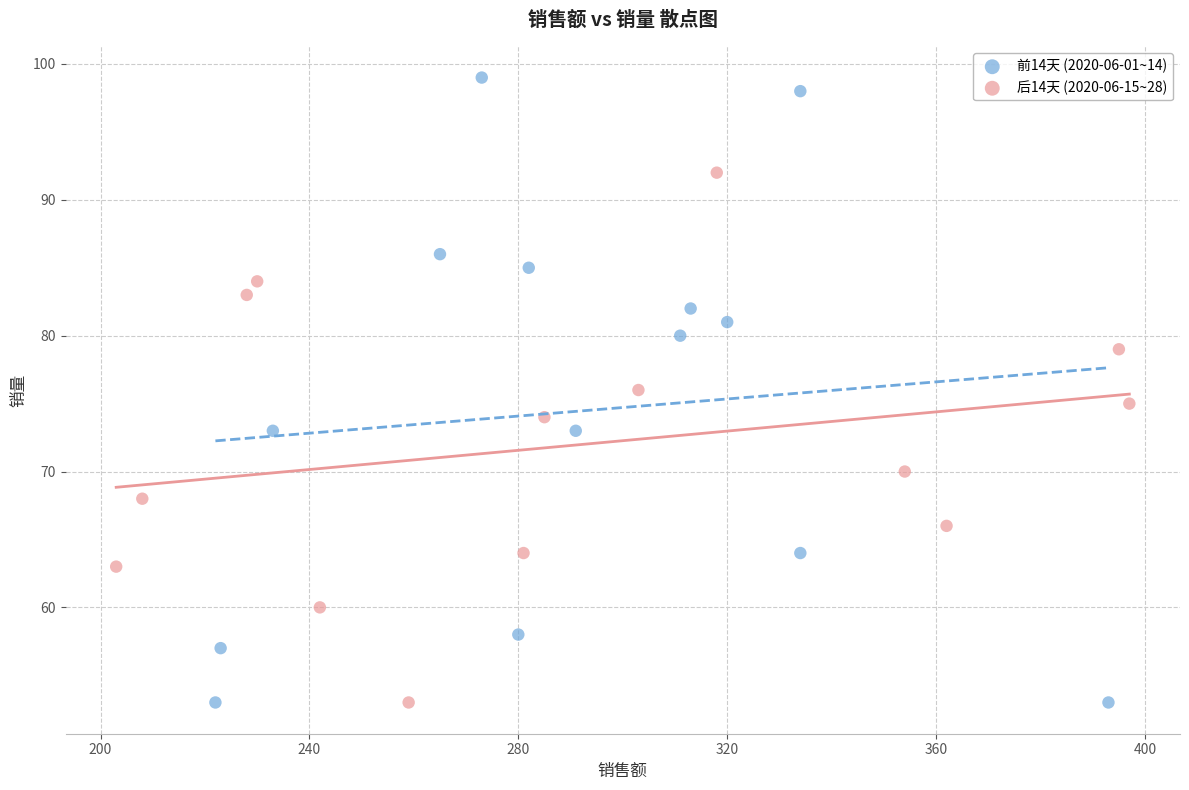

Which series reaches the maximum Y coordinate?

前14天 (2020-06-01~14)